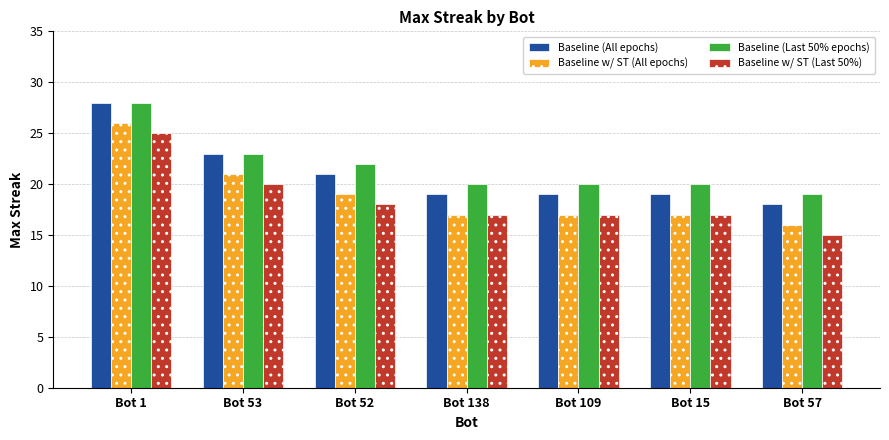

What is the difference between the maximum and minimum values in the Baseline (All epochs) series?

10